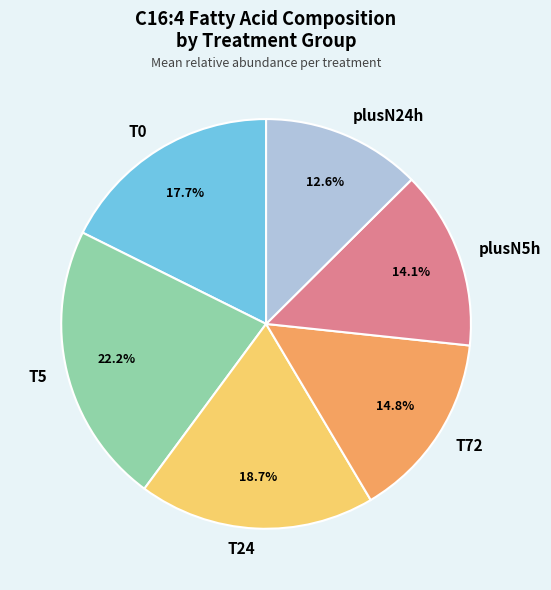

What percentage is the T0 slice, to the nearest percent?

18%